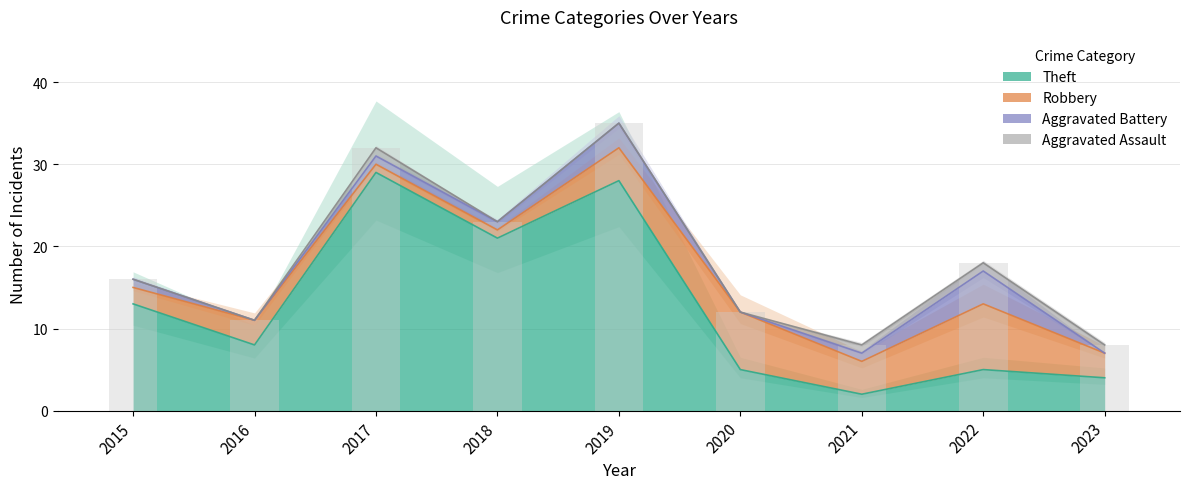

What is the difference between the second highest and second lowest values in the Theft series?

24